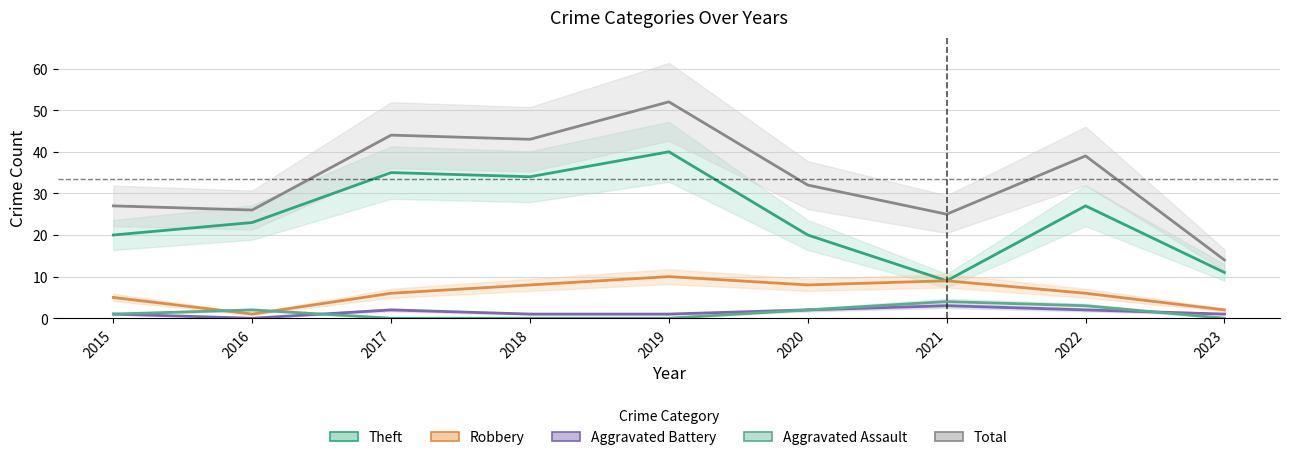

How many interior local valleys does the Total series have?

3